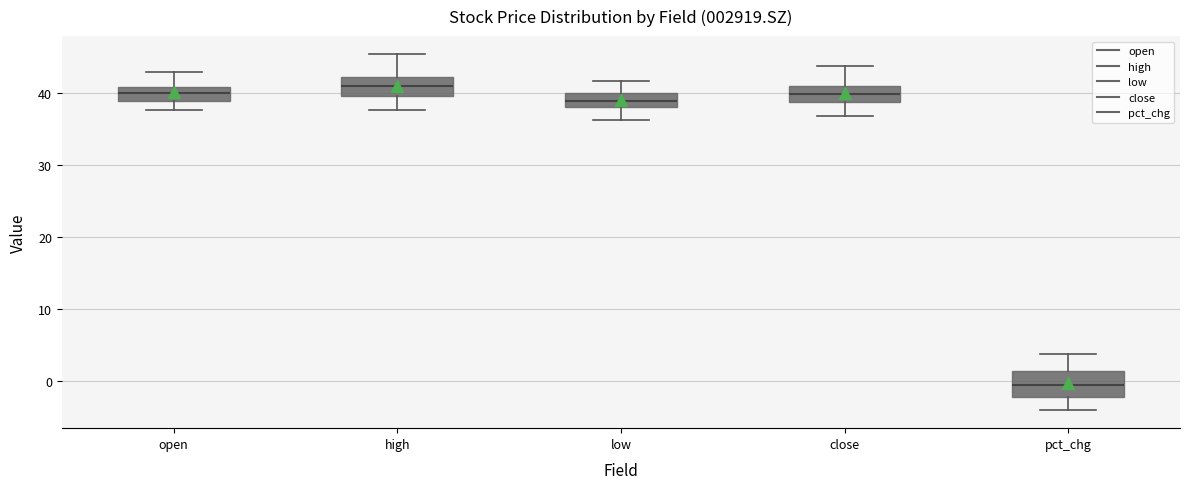

Where does the lower whisker of the box for low end on the y-axis? The values are not printed on the chart, so give them approximately, as read against the axis.

36